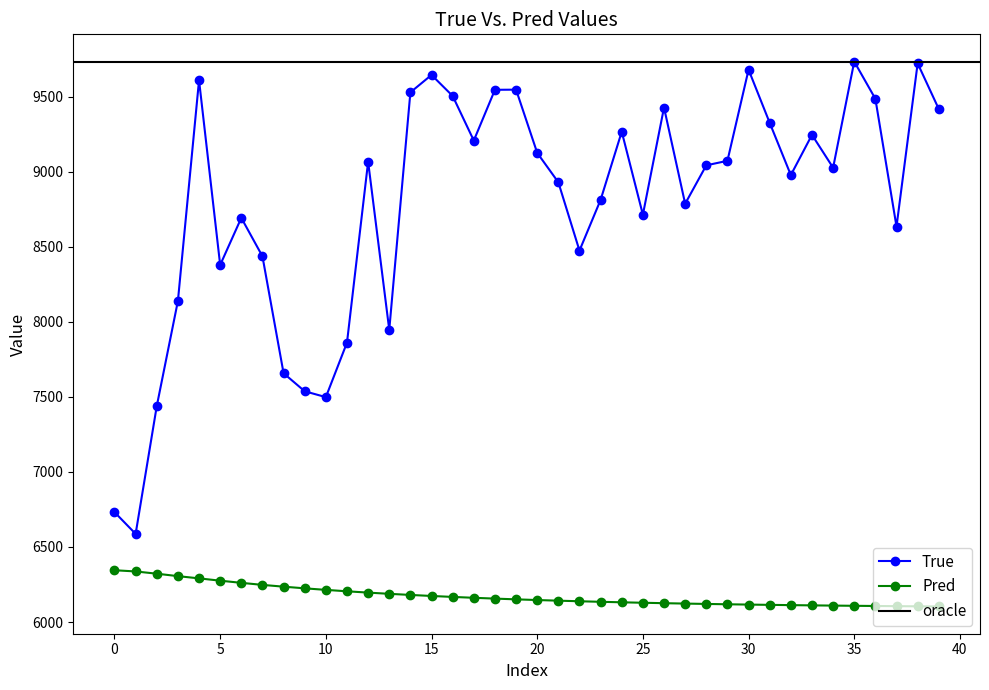

What is the average value of the Pred series?

6175.9